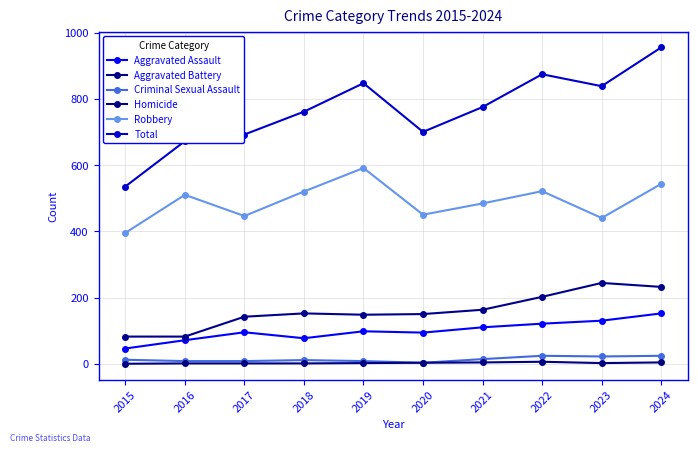

At which category does Aggravated Assault reach its first local peak?

2017